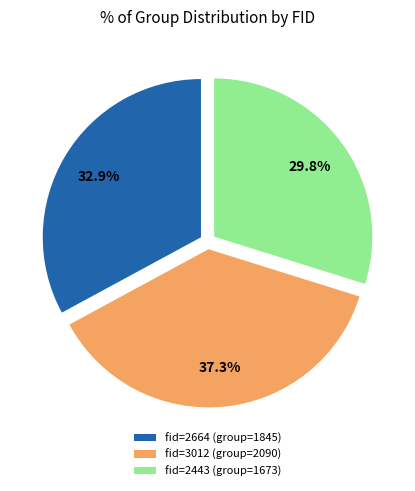

Is fid=2443 (group=1673) the majority of the pie?

No